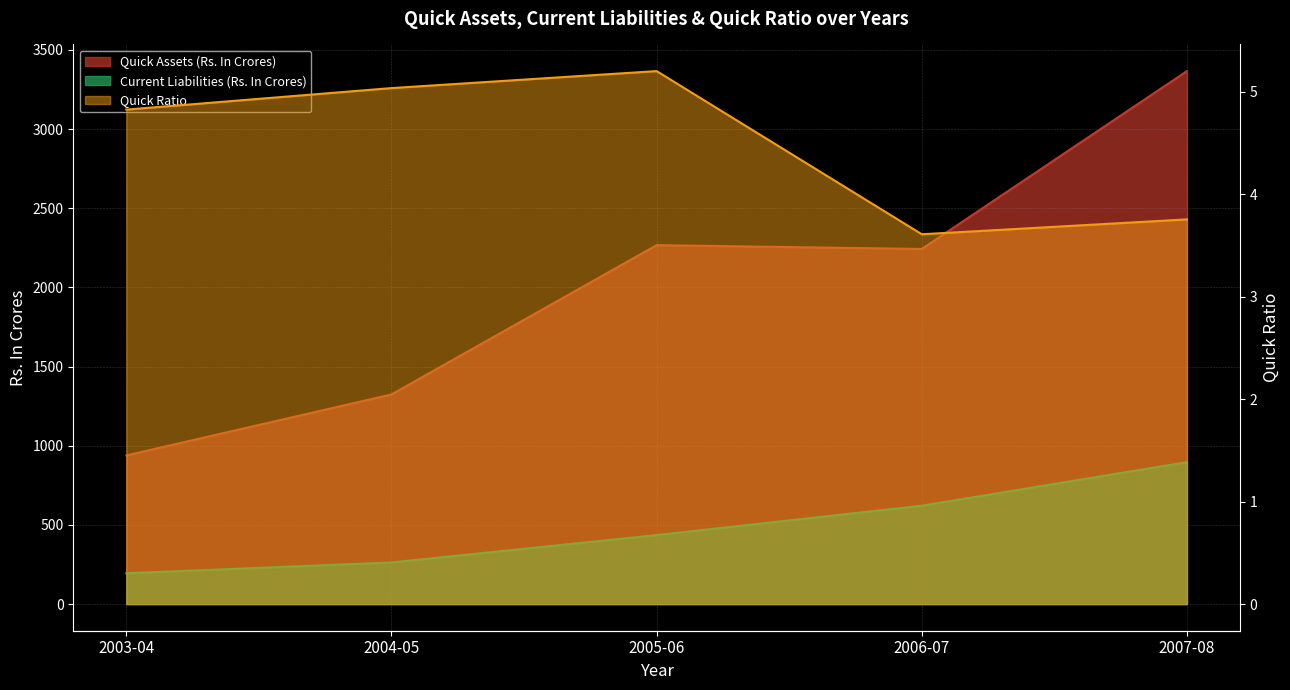

What are all the series names shown in the legend?

Quick Assets (Rs. In Crores), Current Liabilities (Rs. In Crores), Quick Ratio